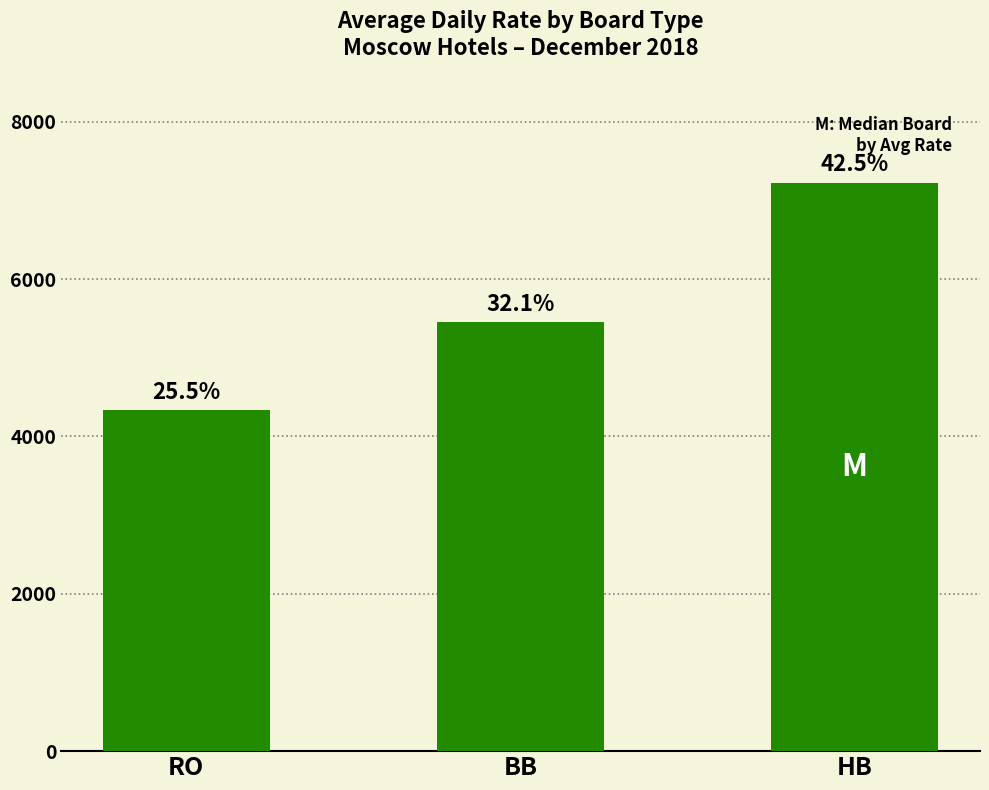

What is the greatest value displayed?

7225.0